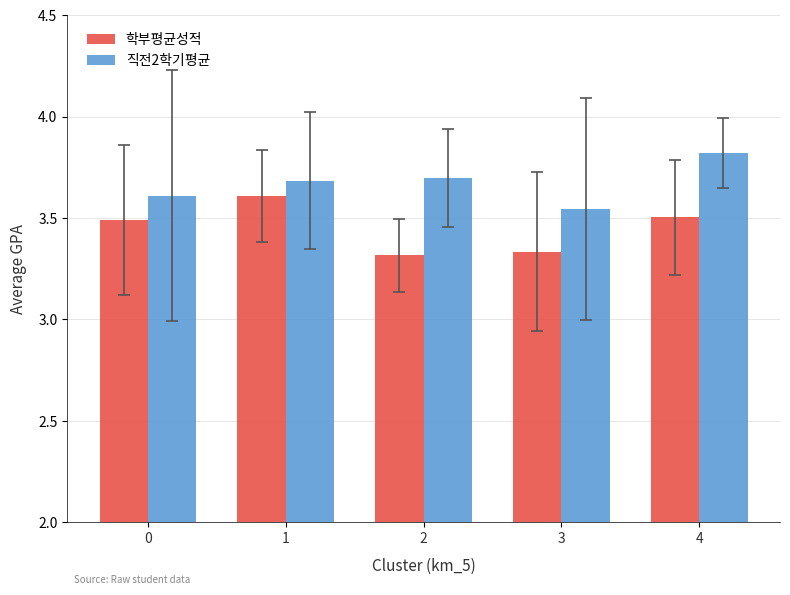

What is the sum of all 학부평균성적 values?

17.3